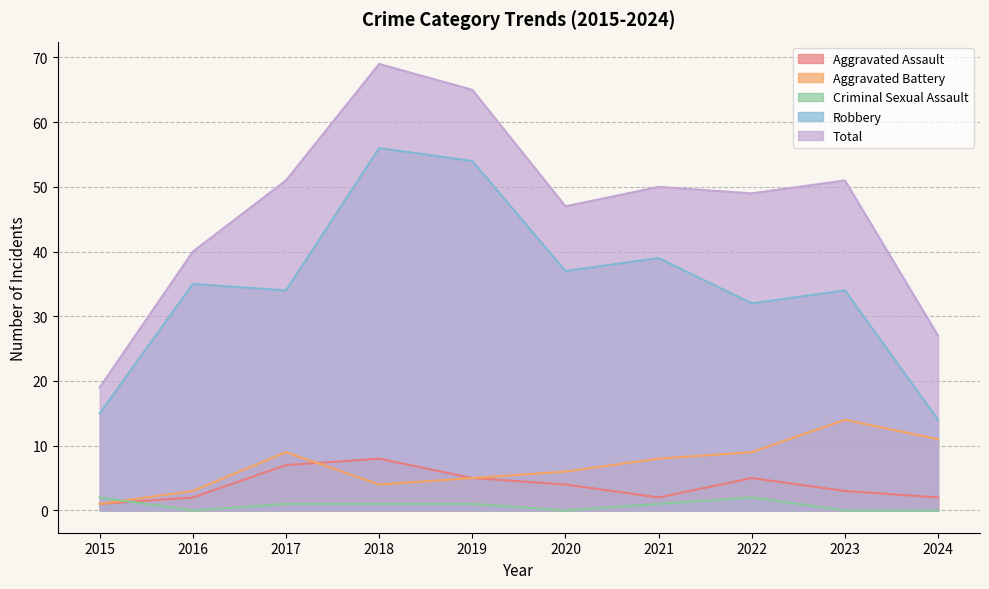

Which series has the largest total across all categories?

Total